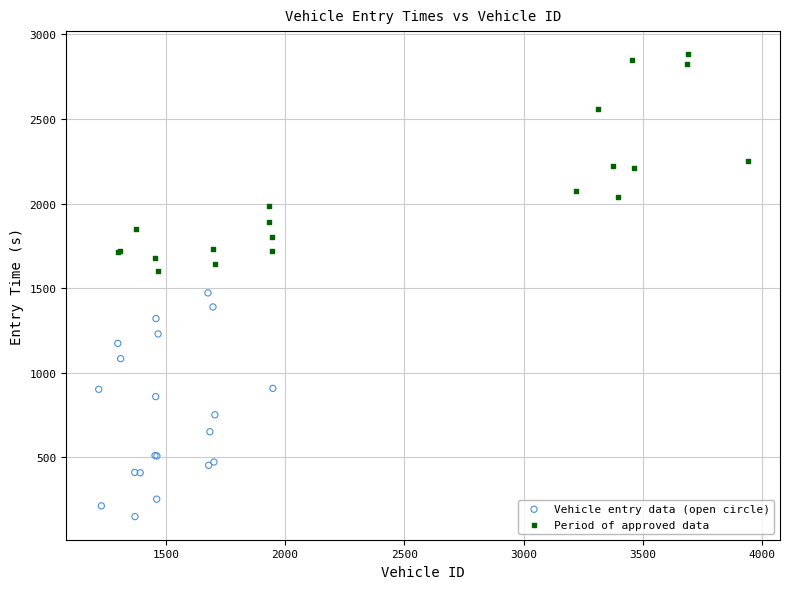

Which series reaches the maximum Y coordinate?

Period of approved data